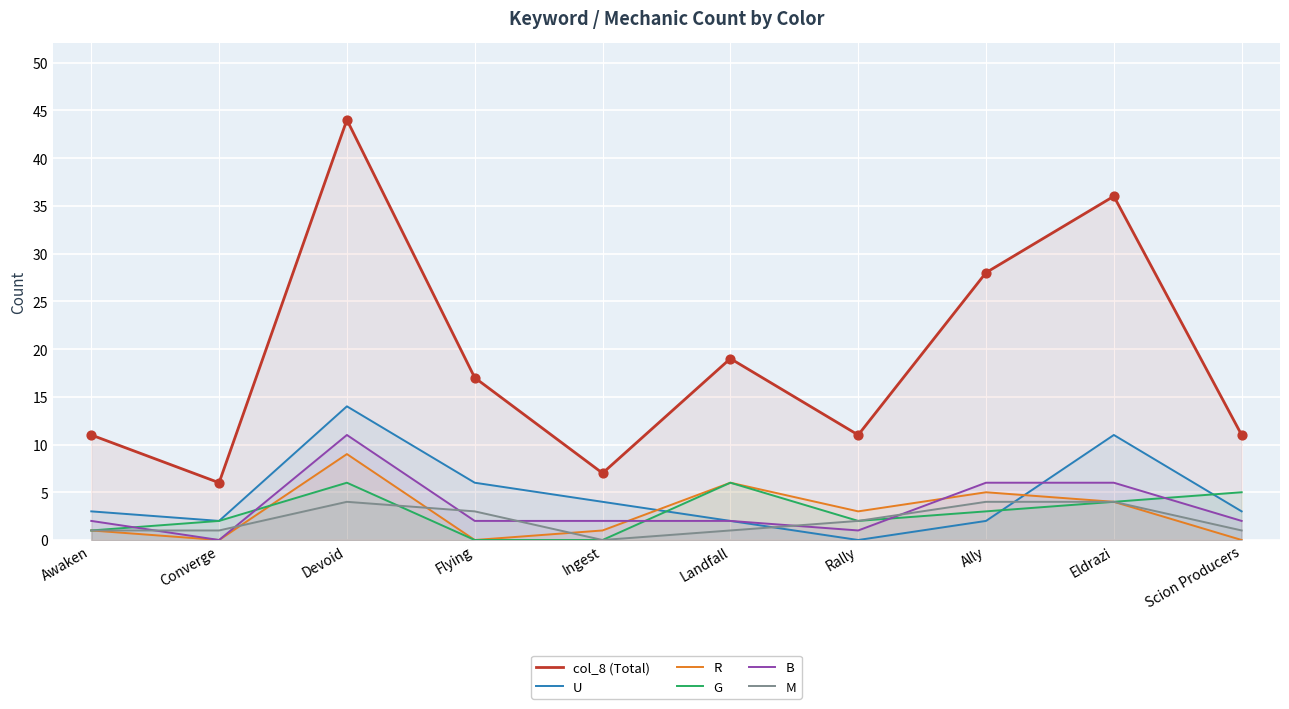

At how many categories does at least one series exceed 1?

10